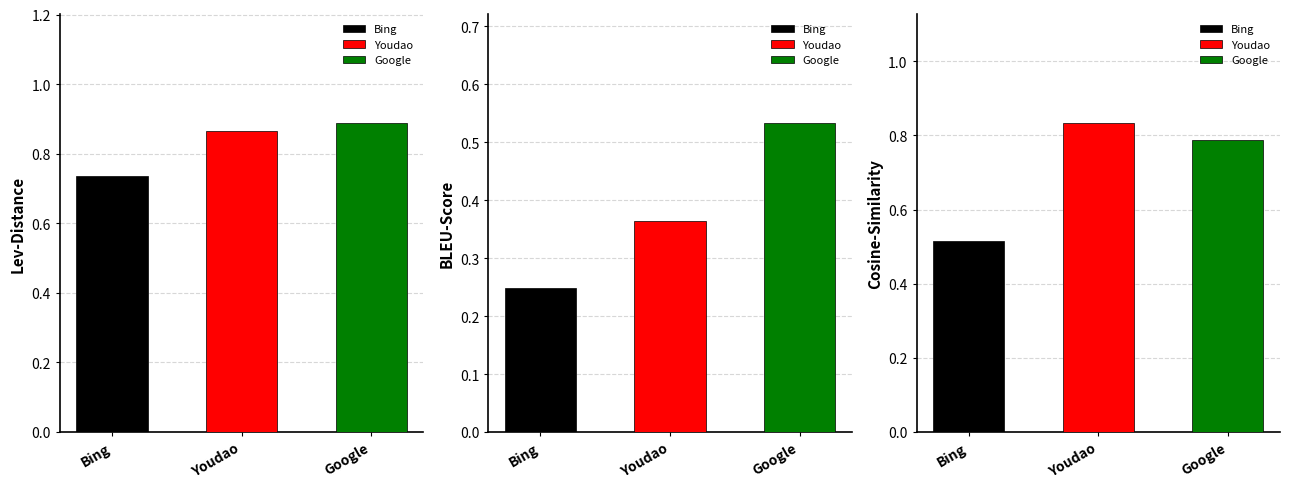

Where is Cosine-Similarity nearest to the value 0?

Bing